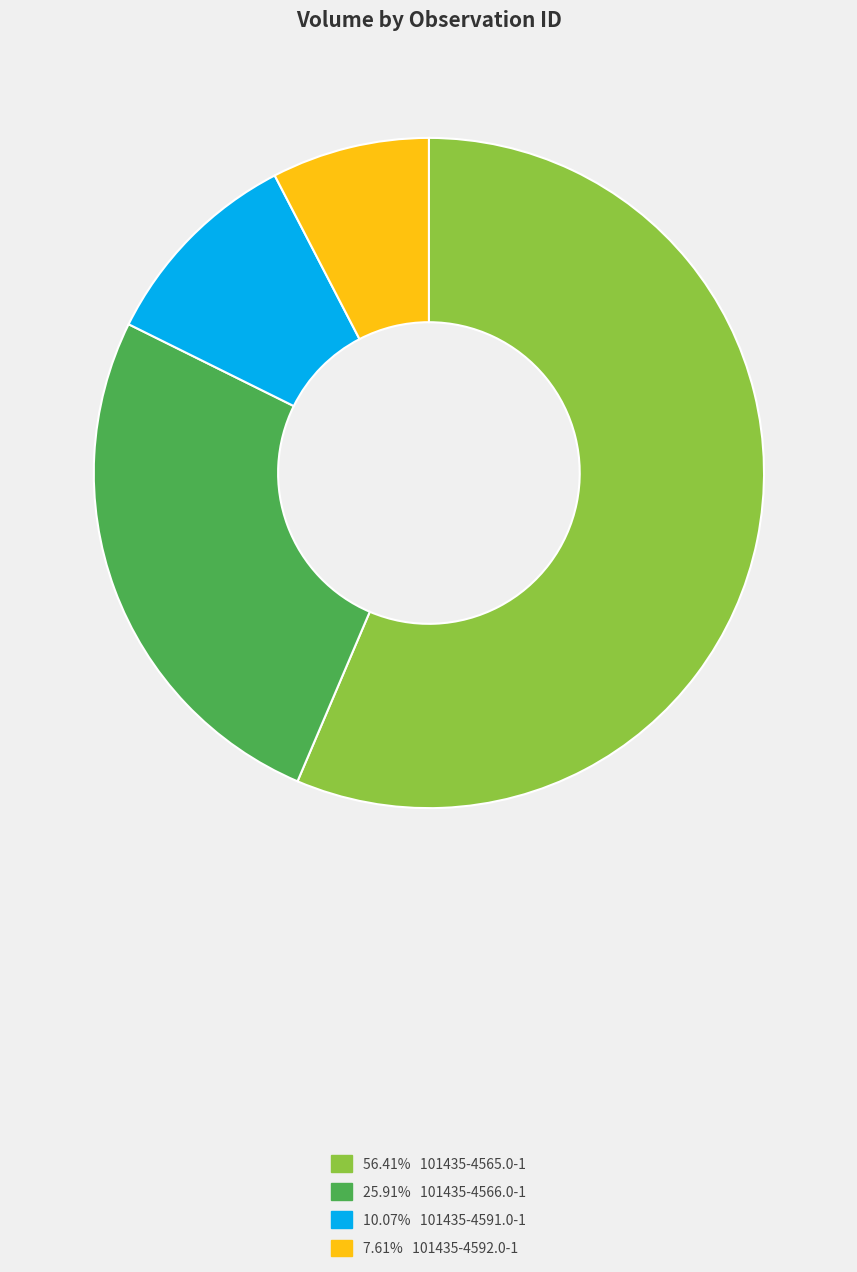

To the nearest percent, what is the difference between the largest and smallest slice percentages?

49%